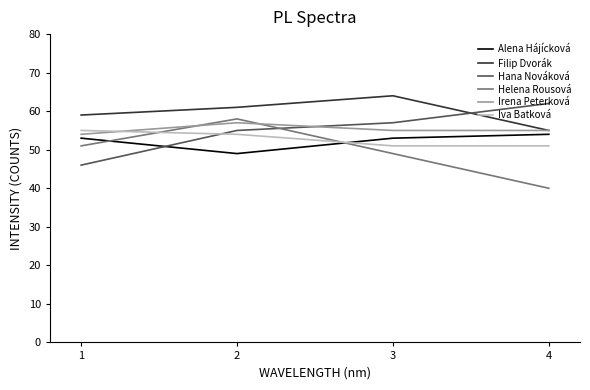

Which series has the largest total across all categories?

Filip Dvorák